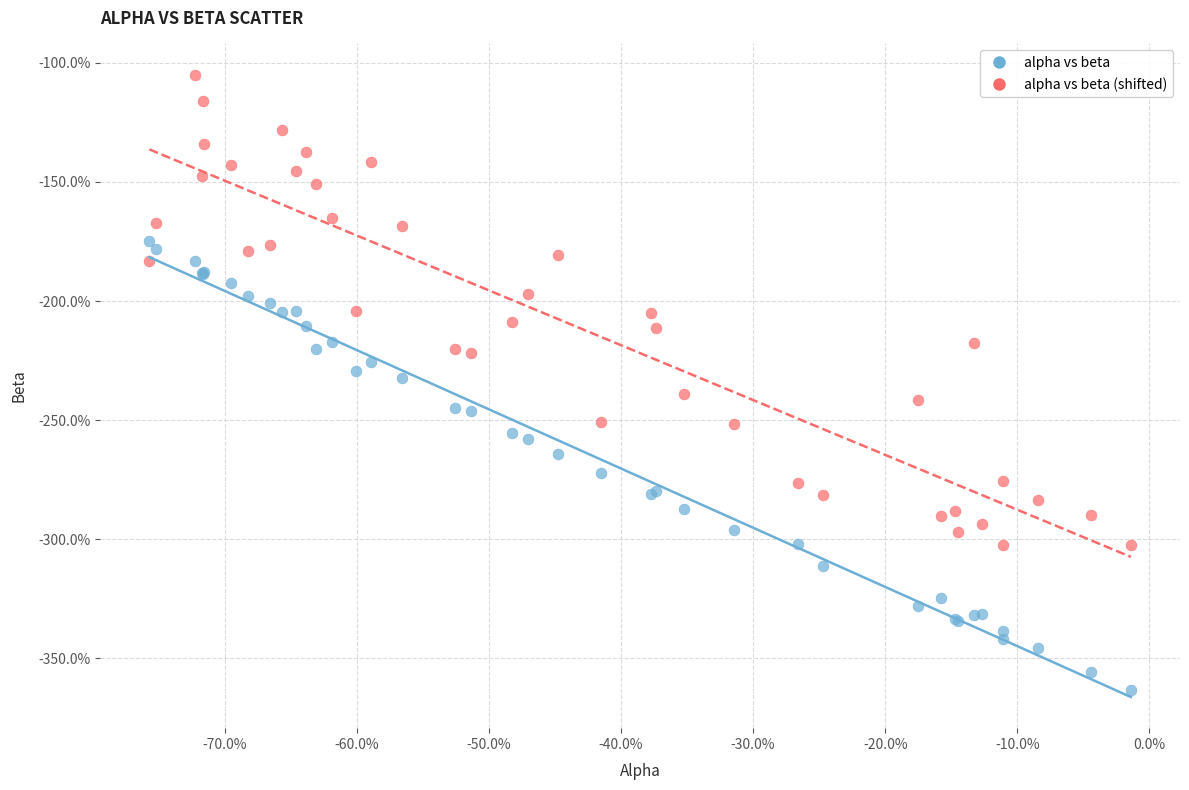

Which series reaches the minimum Y coordinate?

alpha vs beta